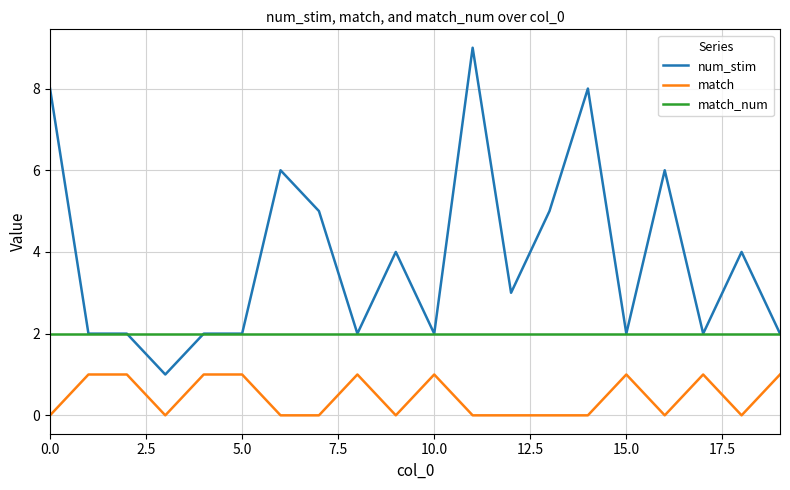

At how many categories does at least one series exceed 0?

20